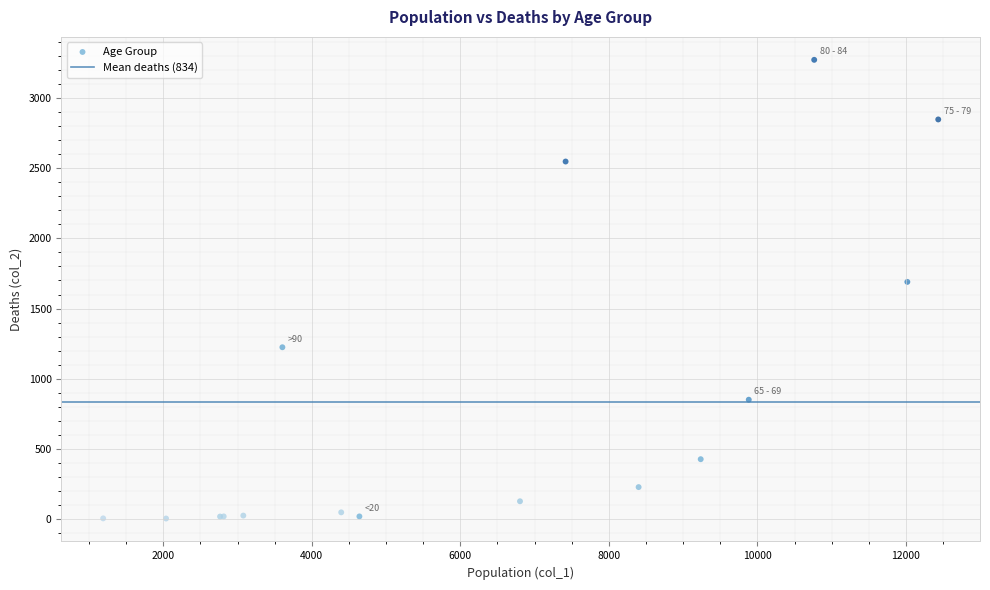

What Y value in the scatter plot is closest to 1638?

1690